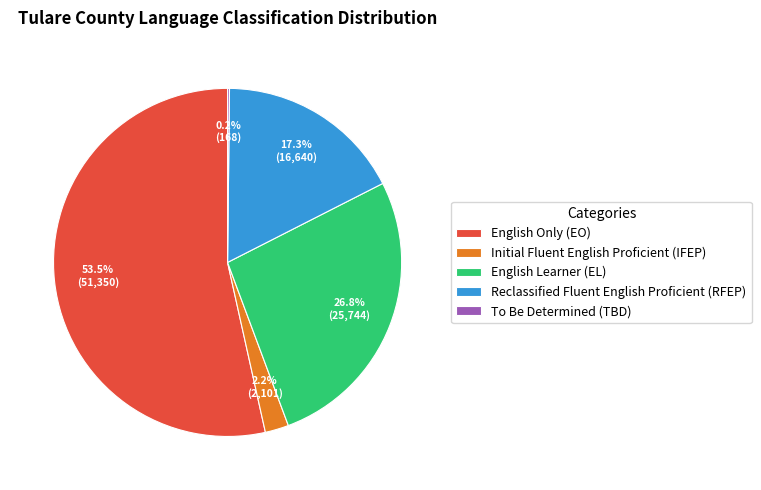

Is there any slice that represents more than half of the pie?

Yes